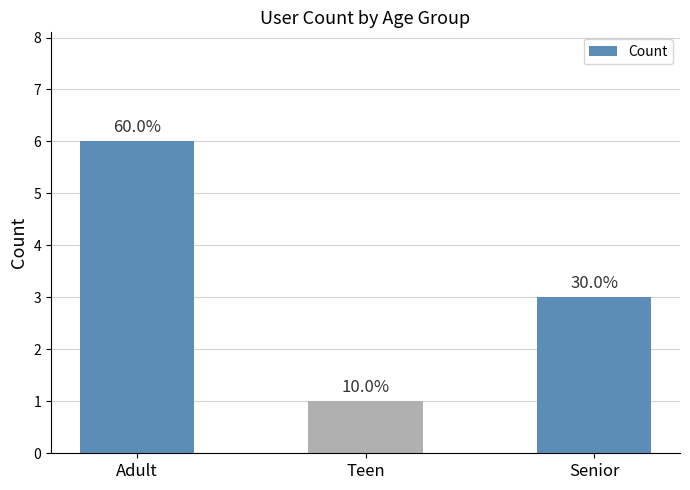

Does the chart contain stacked bars?

No